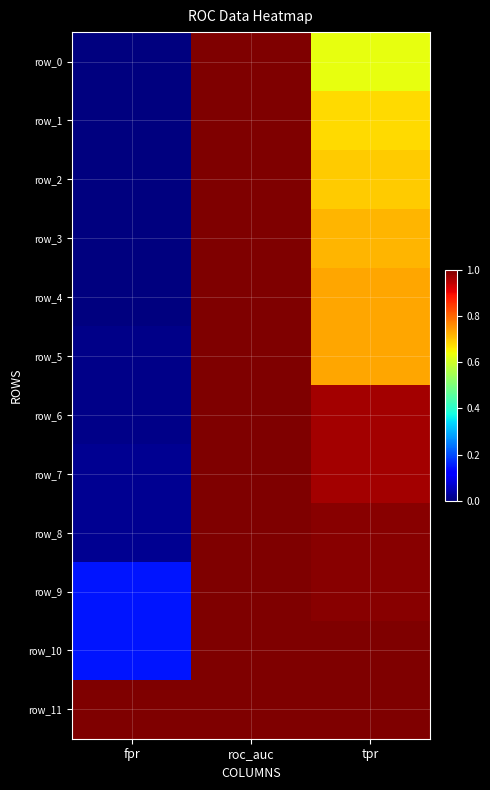

What is the average value of the row_4 series?

0.6